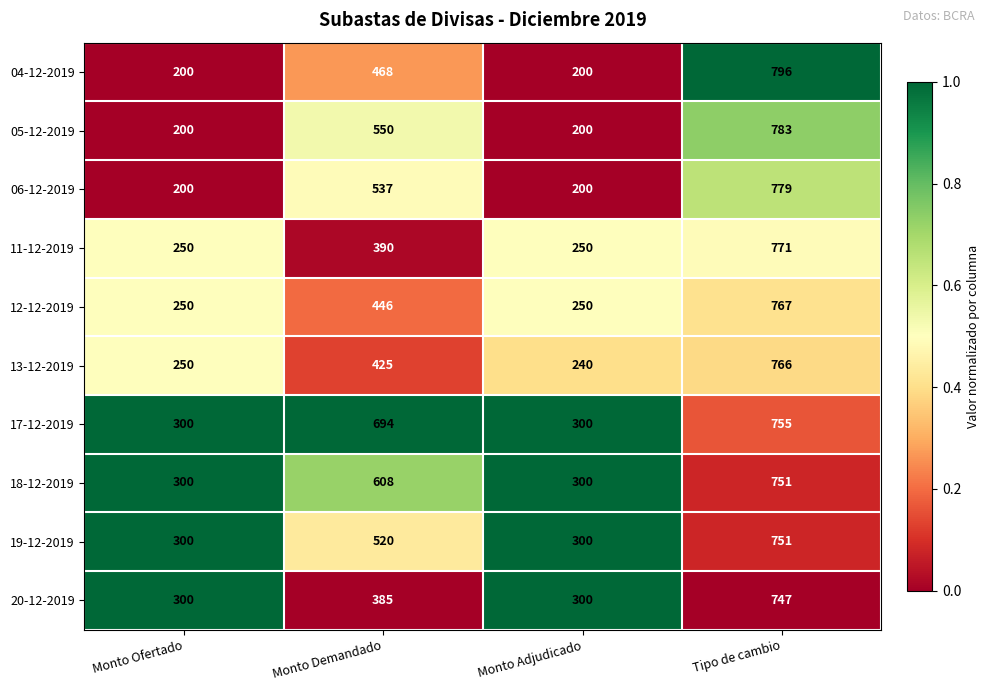

Which series changed the most between Monto Ofertado and Monto Demandado?

17-12-2019